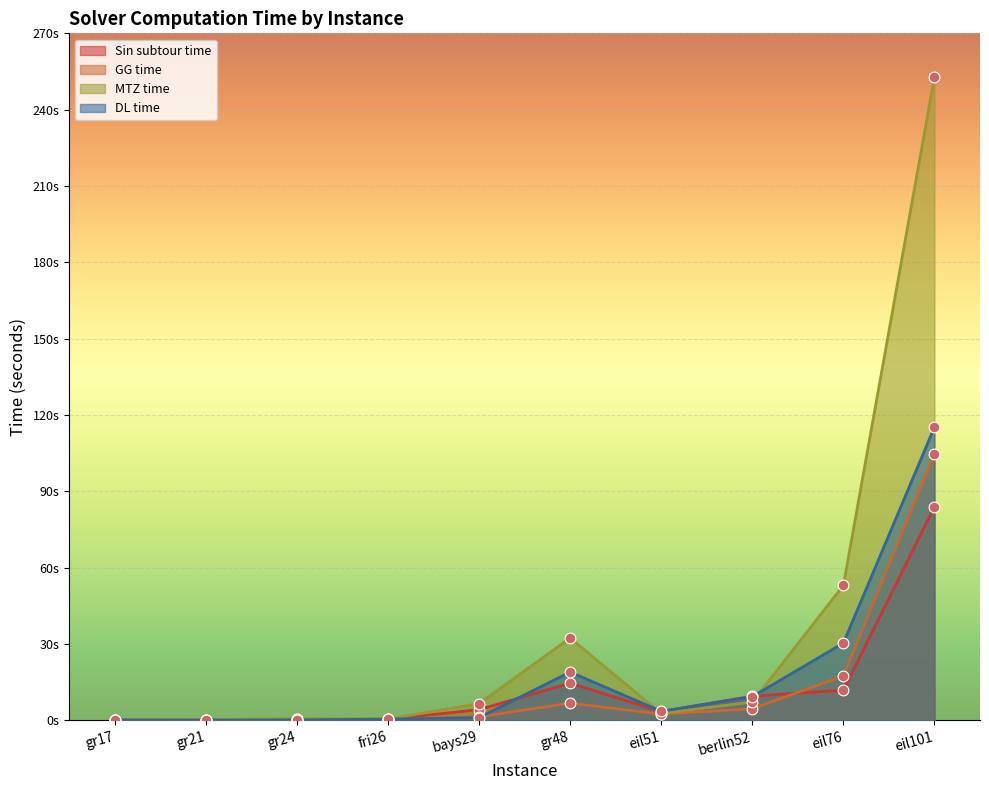

At how many categories does at least one series exceed 129?

1